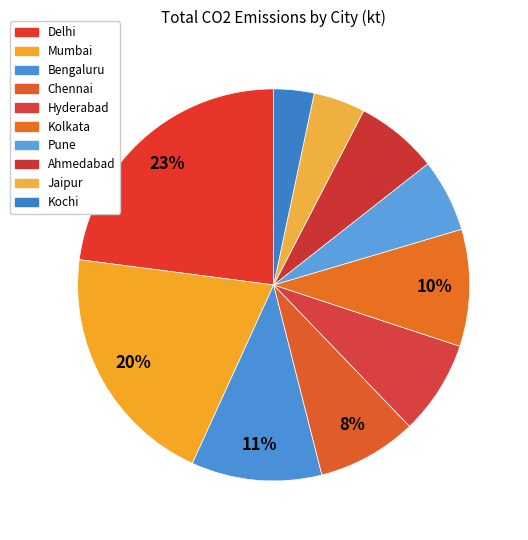

True or false: Mumbai accounts for 30% of the total.

False